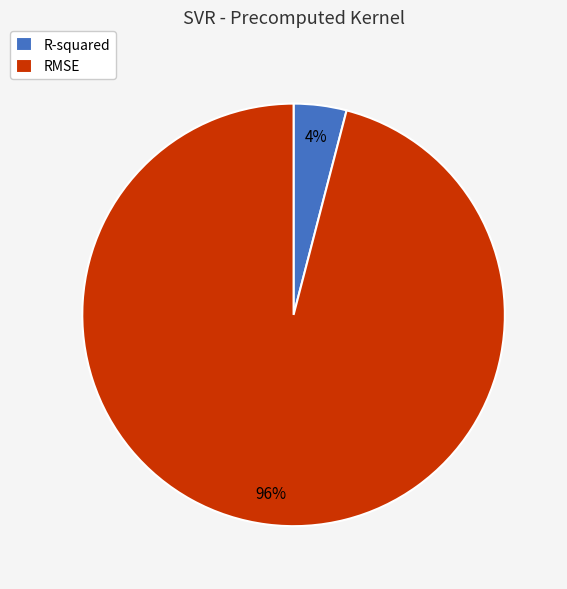

Which slice is the smallest?

R-squared